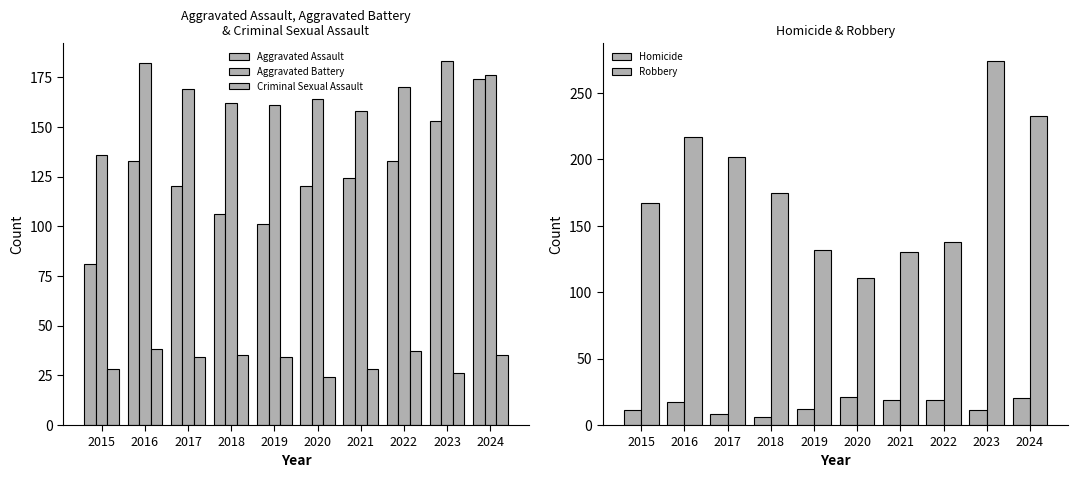

Does the chart contain stacked bars?

No